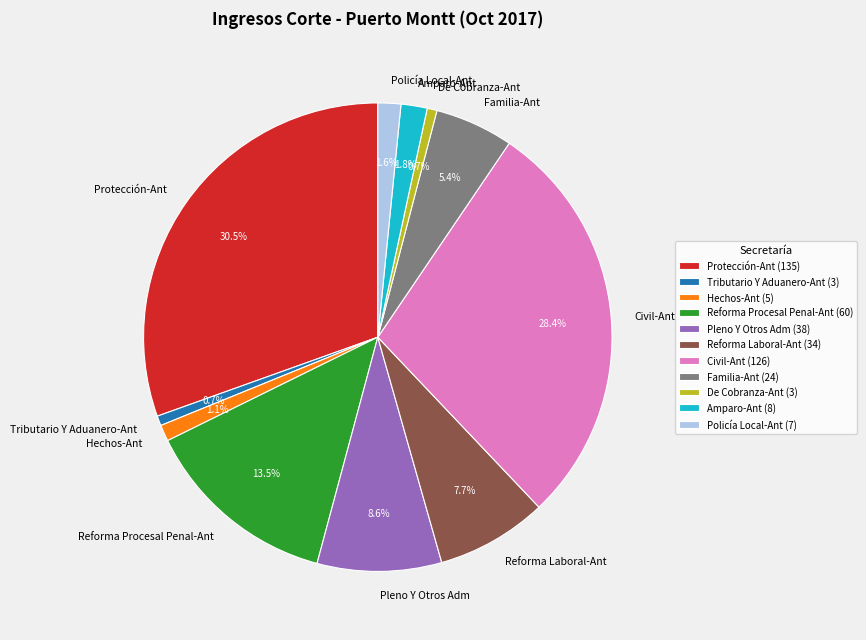

Is Reforma Laboral-Ant the majority of the pie?

No